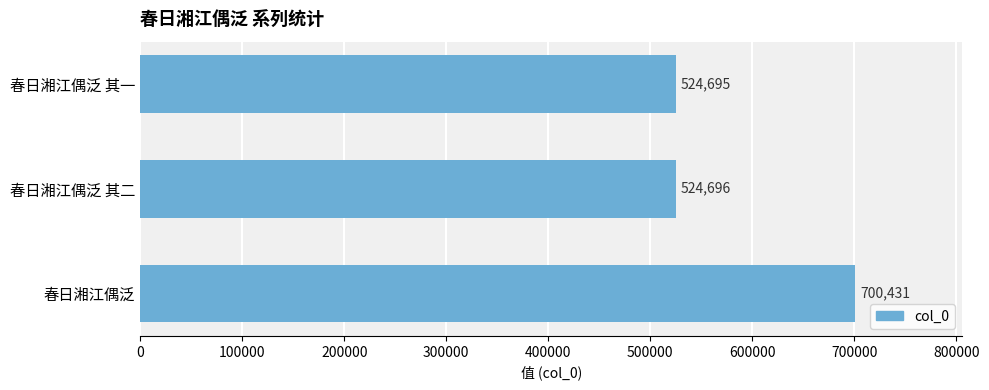

The value at 春日湘江偶泛 is 260809. True or false?

False